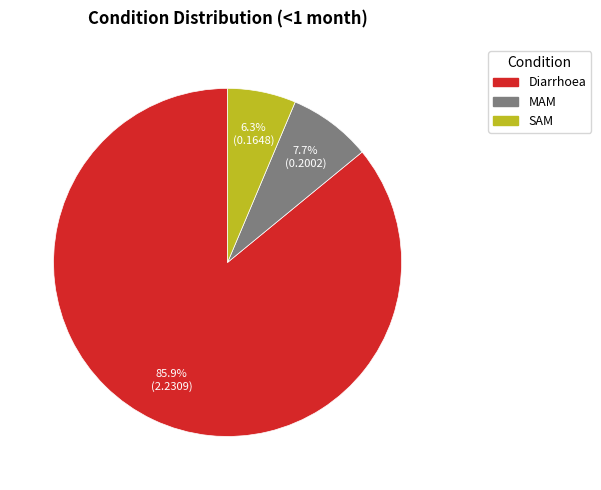

Which category has the biggest portion of the pie?

Diarrhoea